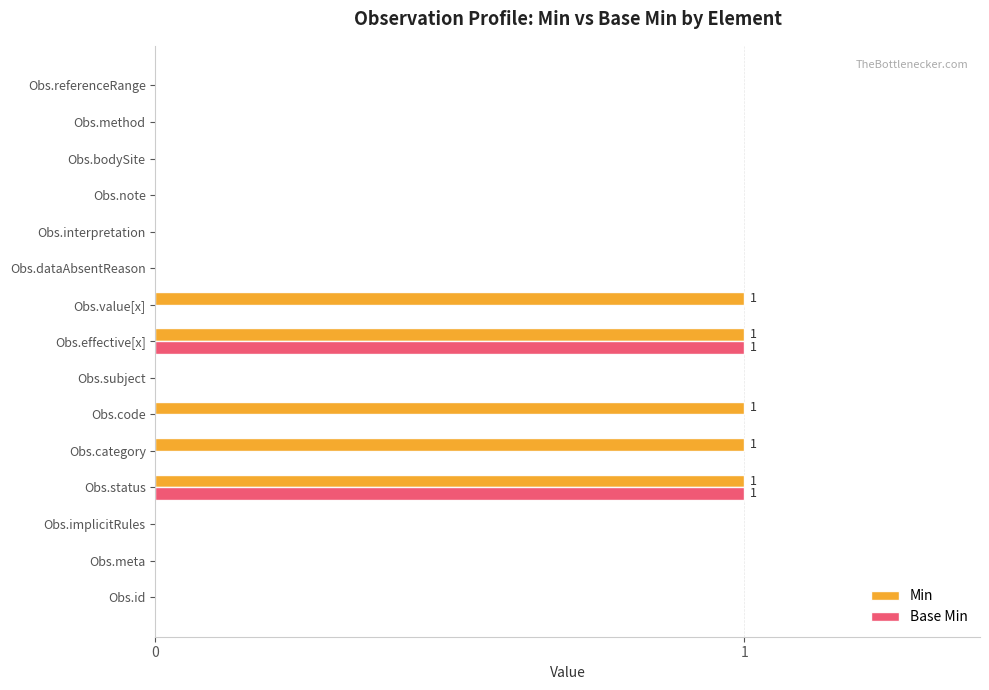

True or false: Base Min has a value of 0 at Obs.meta.

True